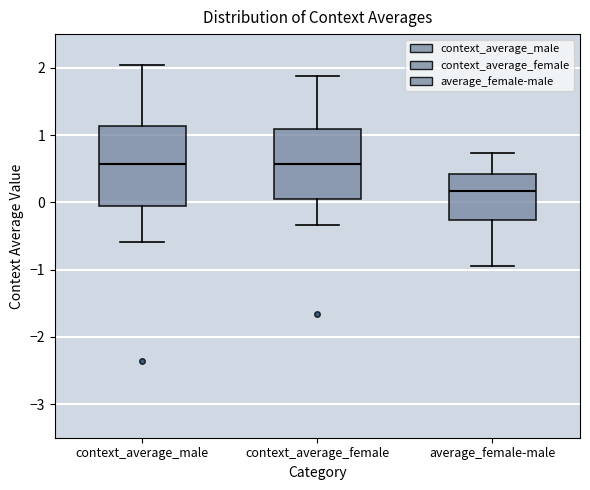

Comparing the boxes themselves (not the whiskers), which one is the tallest?

context_average_male